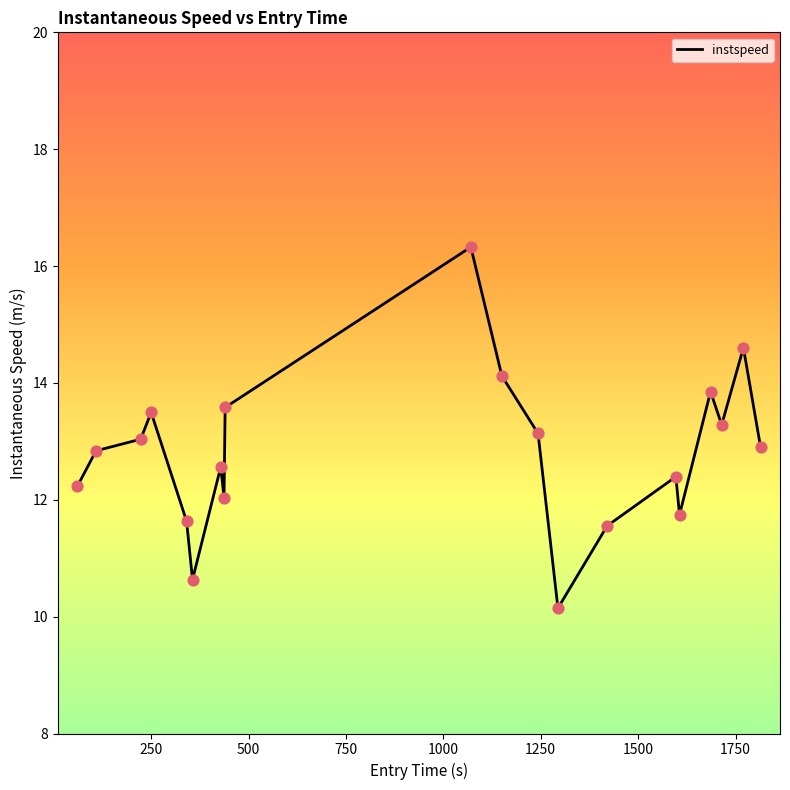

What is the difference between the maximum and minimum values?

6.2